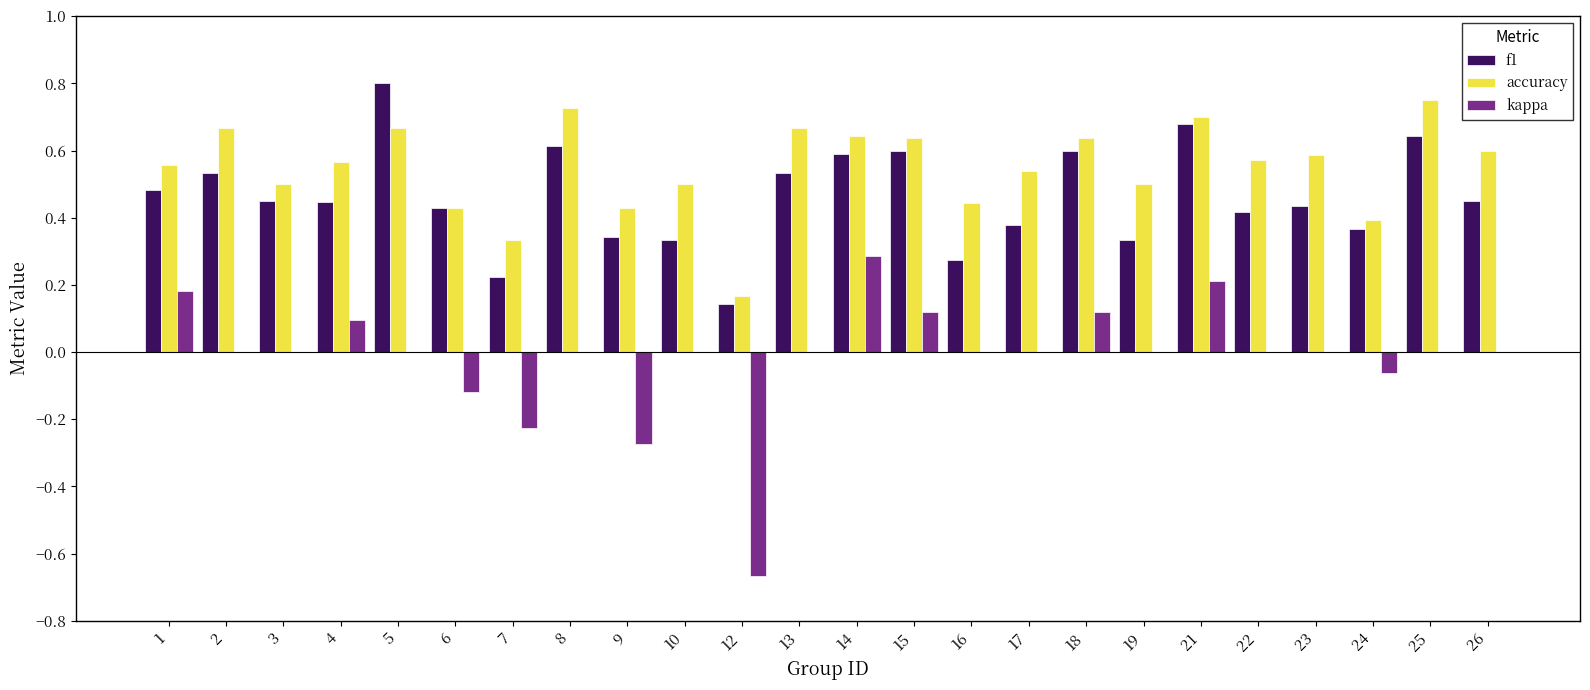

Which series has the largest total across all categories?

accuracy